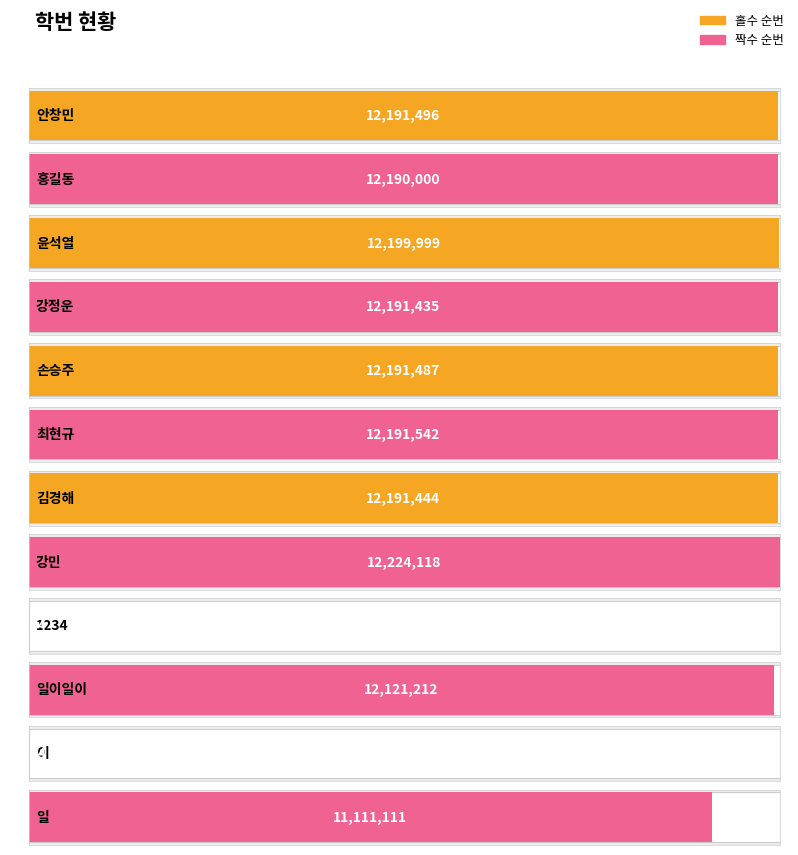

How many bars are there in total?

12